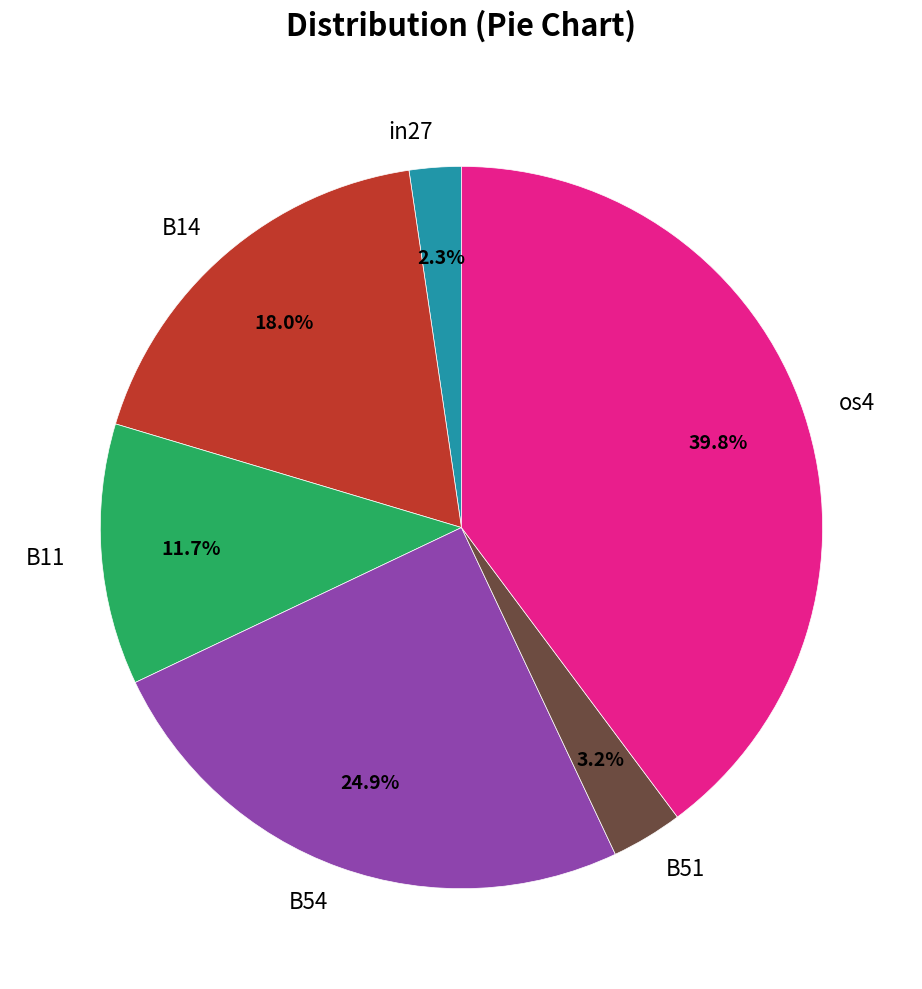

To the nearest percent, what portion does in27 represent?

2%